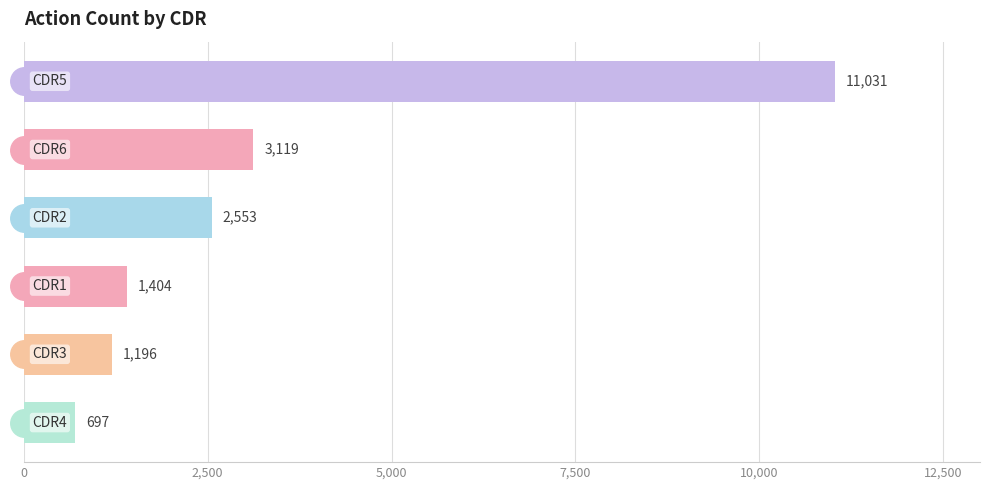

What is the difference between the second highest and second lowest values?

1923